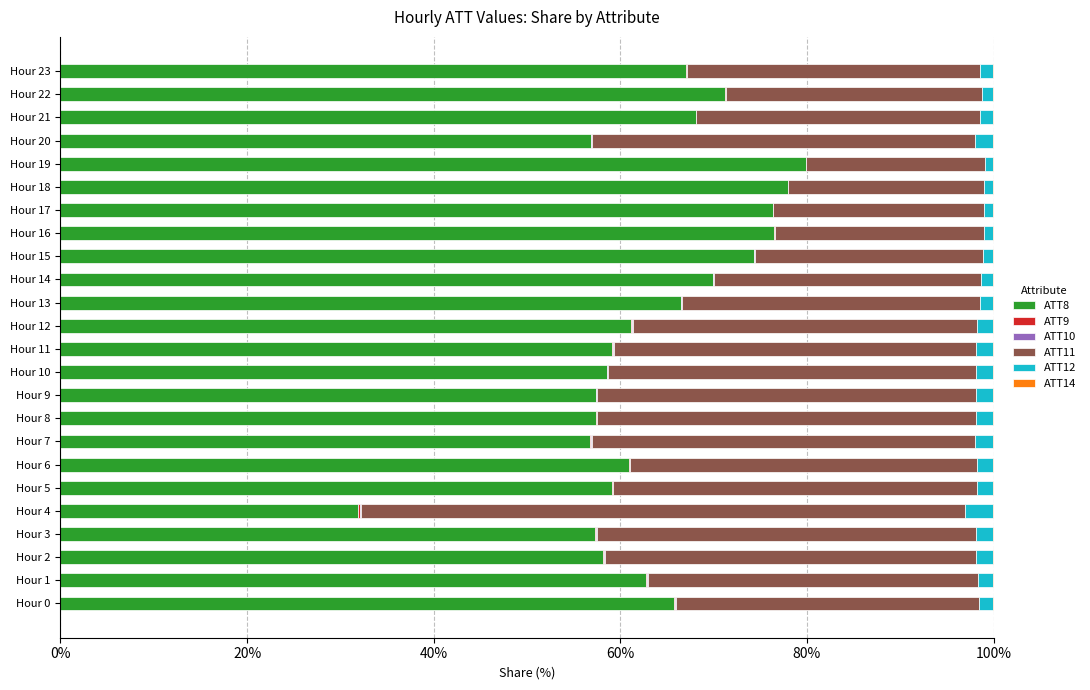

What is the sum of all ATT8 values?

1530.8